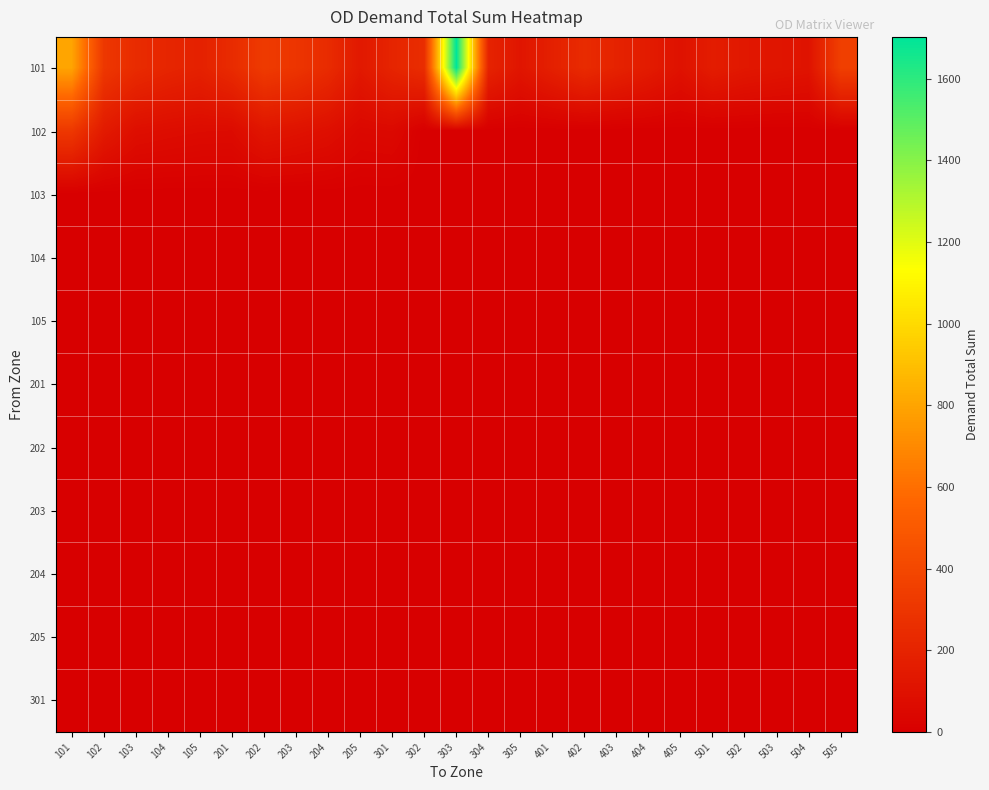

How many series are shown in this chart?

11